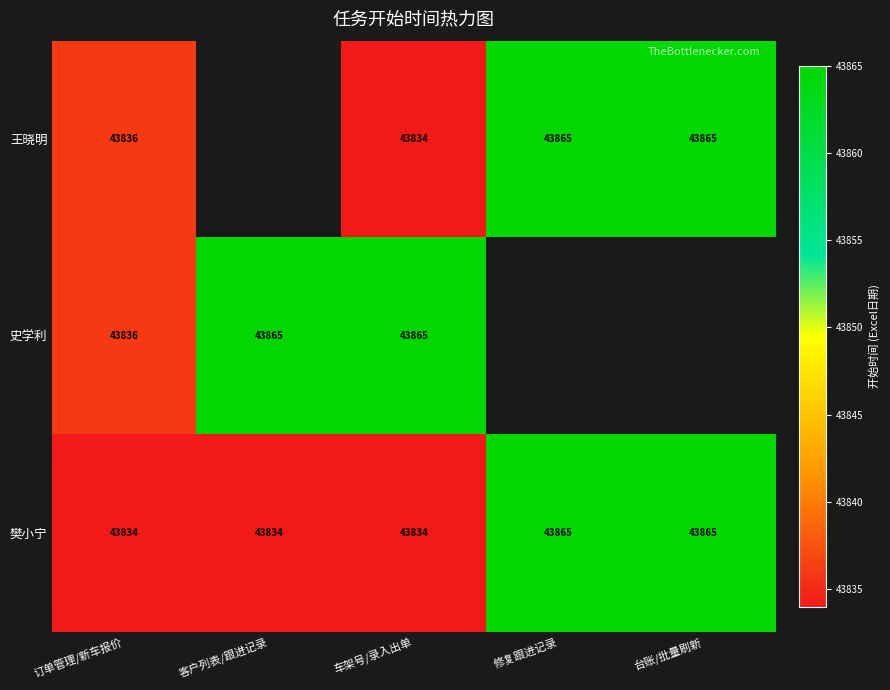

Count the number of data series in this chart.

3